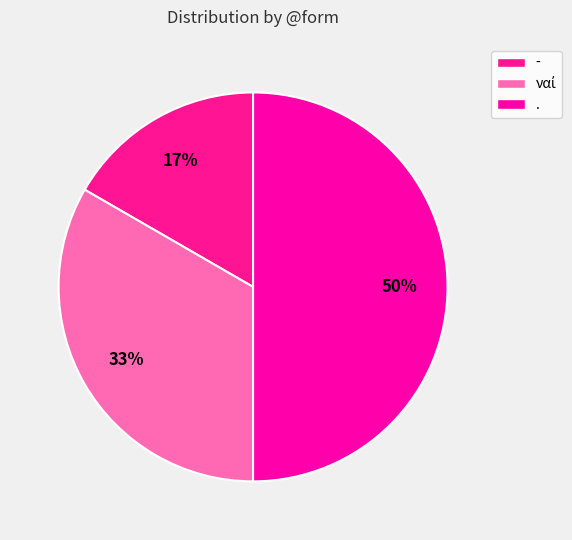

To the nearest percent, what percentage of the pie is .?

50%